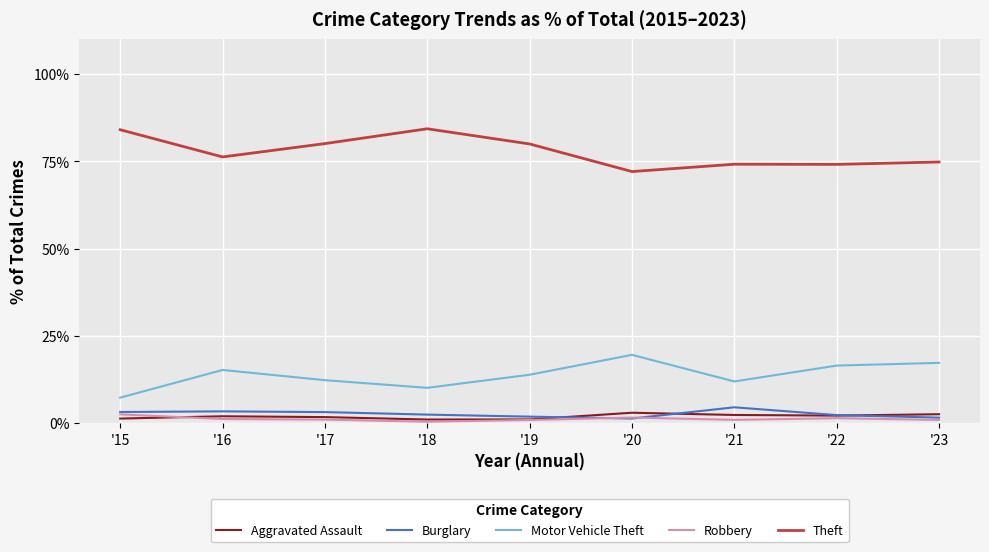

Is it true that Motor Vehicle Theft equals 7.4 at '15?

True